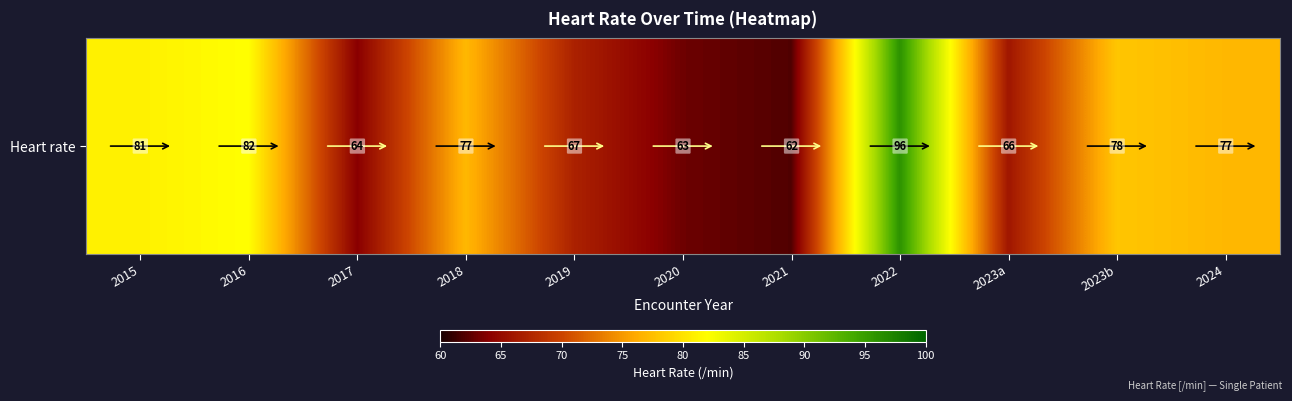

What is the change in value from 2016 to 2023a?

-16